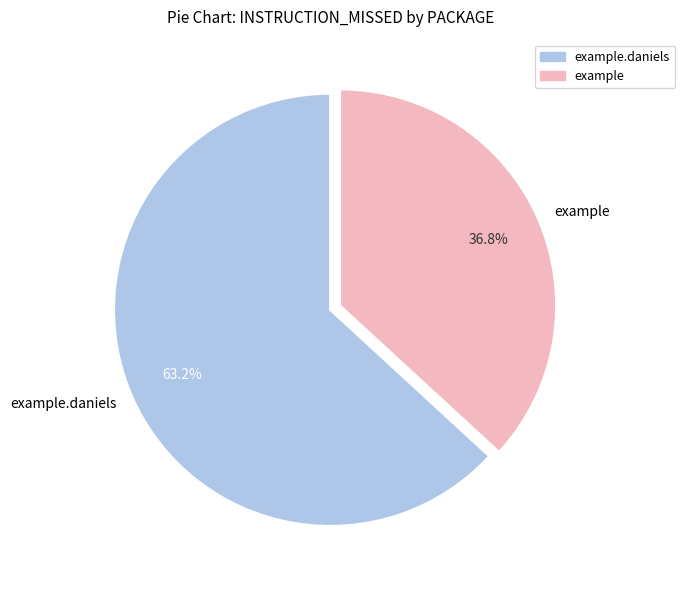

What is the largest slice in the pie chart?

example.daniels